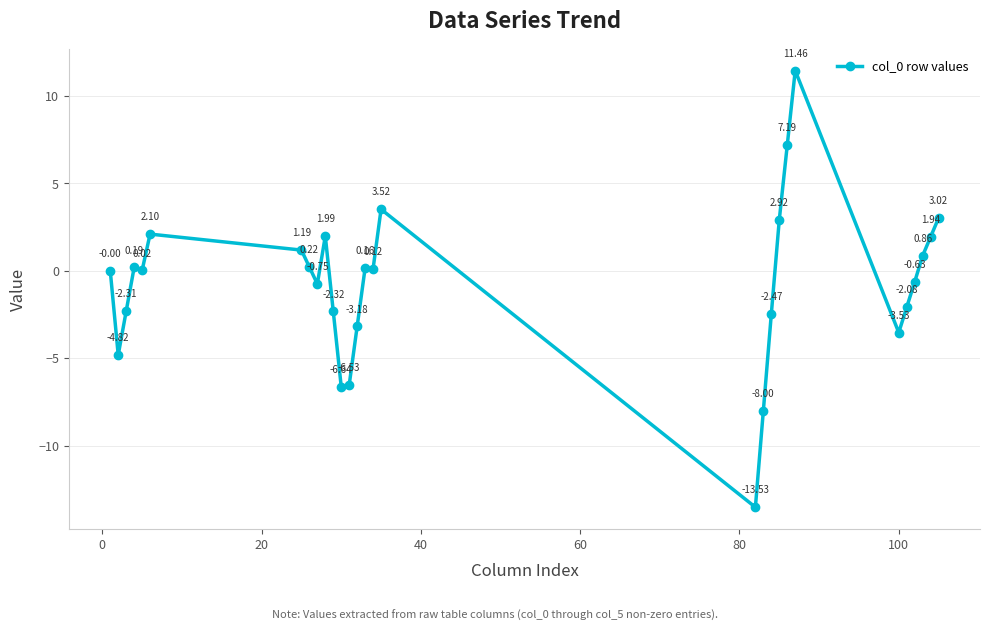

How many points are higher than both their immediate neighbors (excluding endpoints)?

6